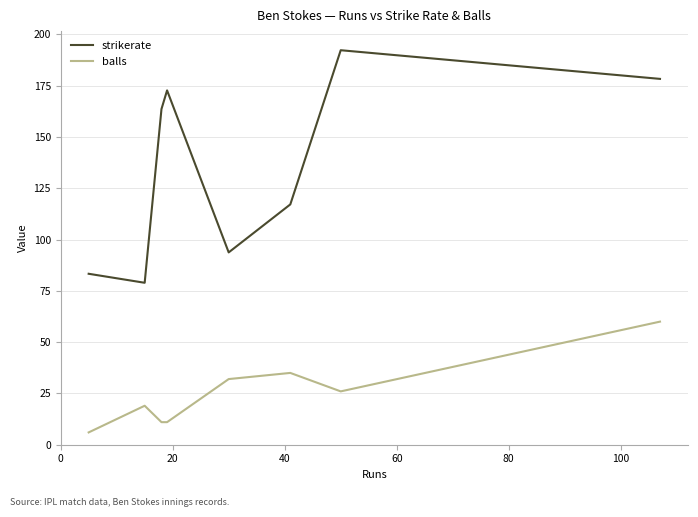

List the series in order of their peak value, highest first.

strikerate, balls